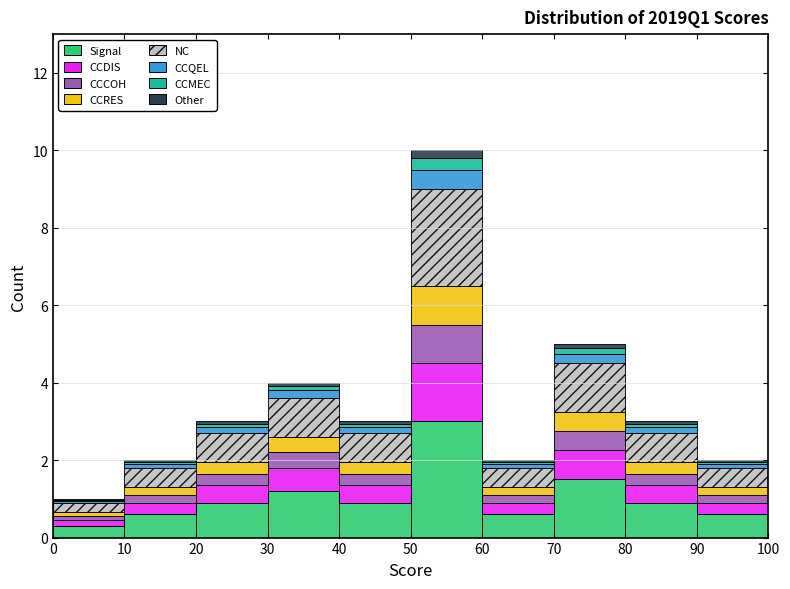

What is the total height of the stacked bar covering 10 to 20 on the x-axis? The values are not printed on the chart, so give them approximately, as read against the axis.

2